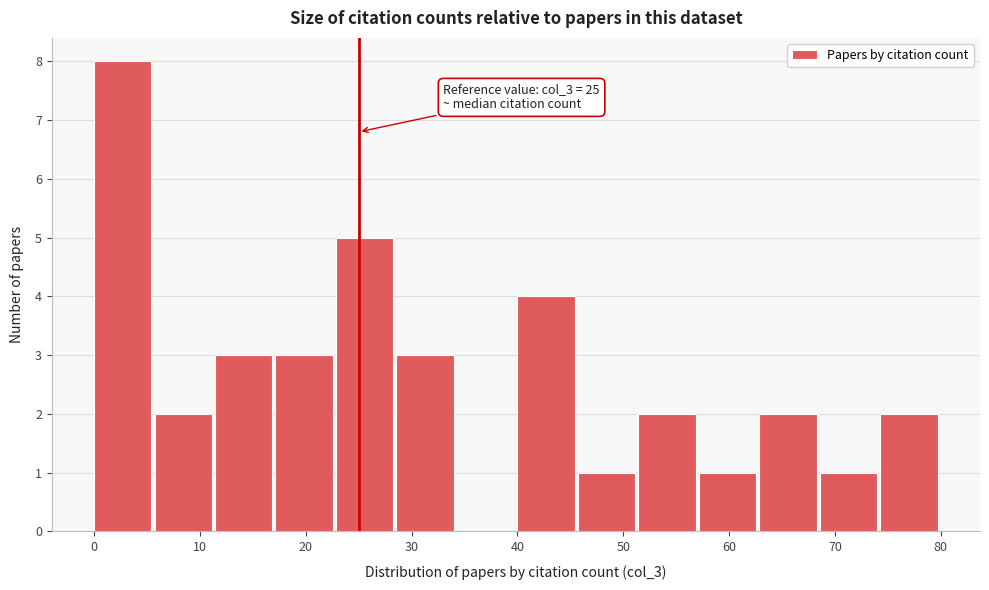

Over which range of the x-axis is the bar tallest?

0 to 6